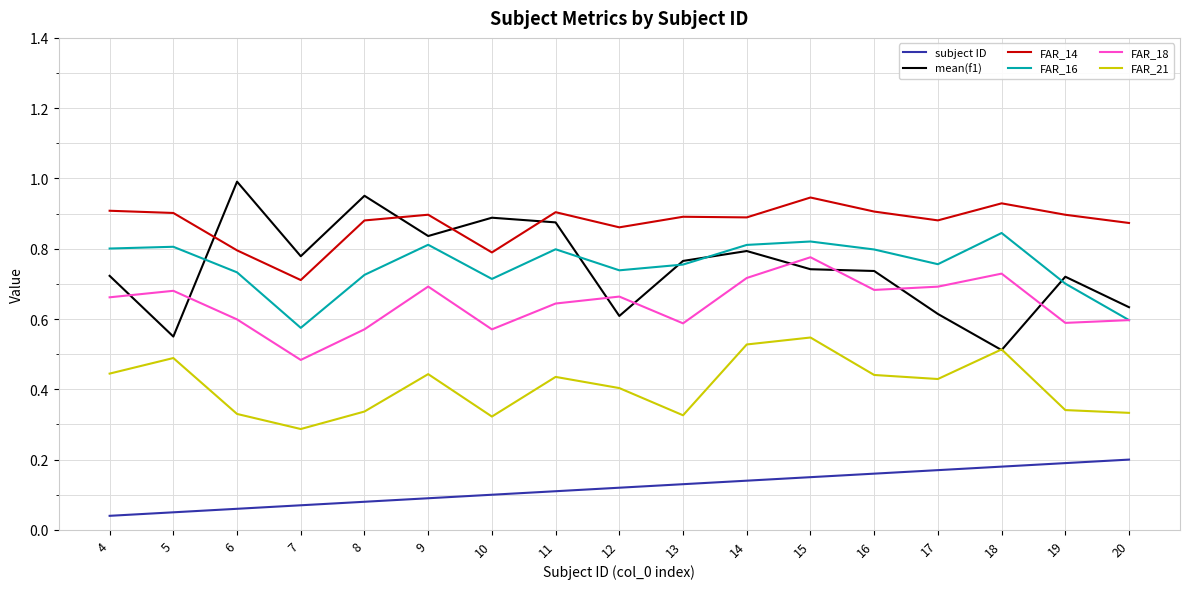

Which series changed the most between 7 and 10?

FAR_16